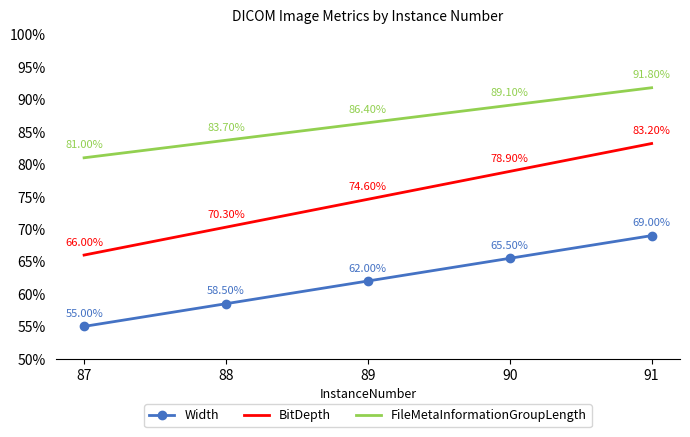

What is the difference between the maximum and minimum values in the BitDepth series?

17.2